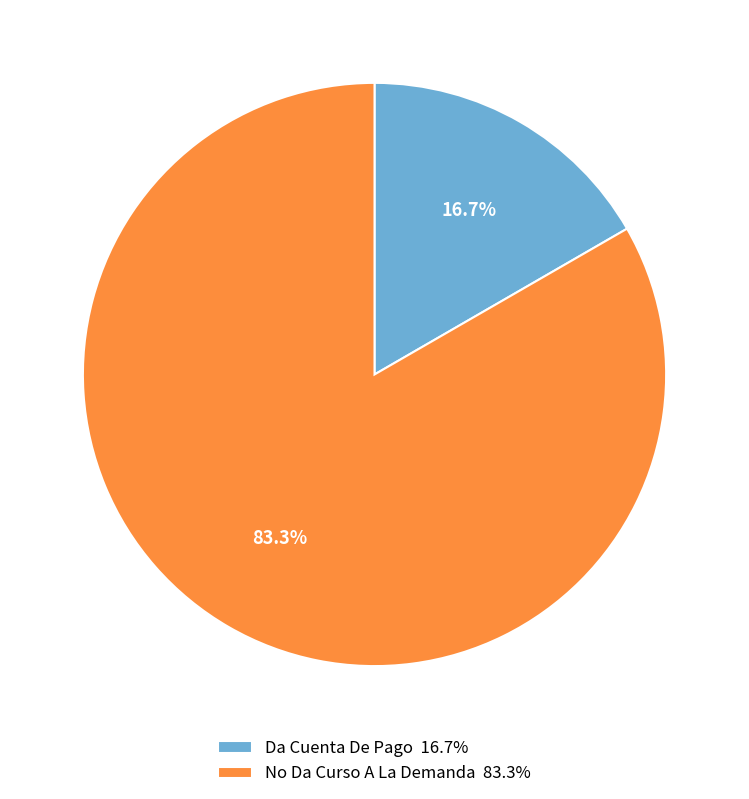

Approximately how many times larger is the value at No Da Curso A La Demanda compared to Da Cuenta De Pago?

5.0